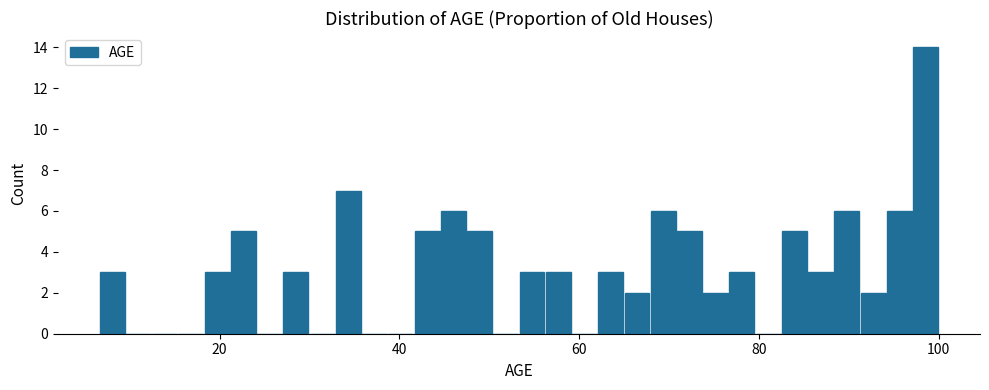

Read against the x-axis, roughly where is the centre of the tallest bar?

98